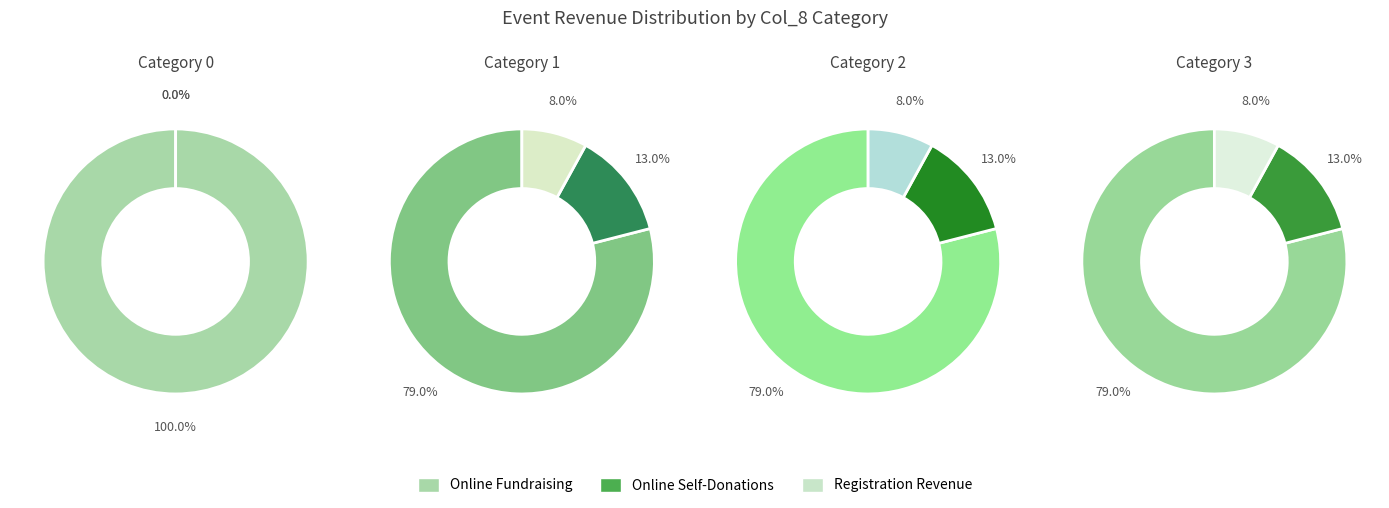

Combined, do 3 and 1 account for over 50%?

No